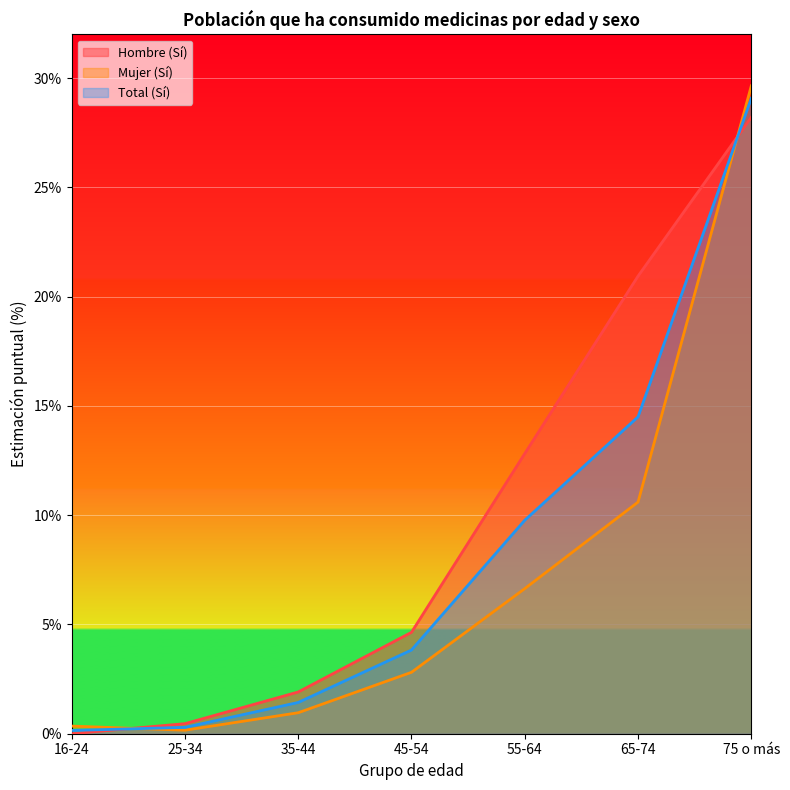

What is the average value of the Total (Sí) series?

8.4